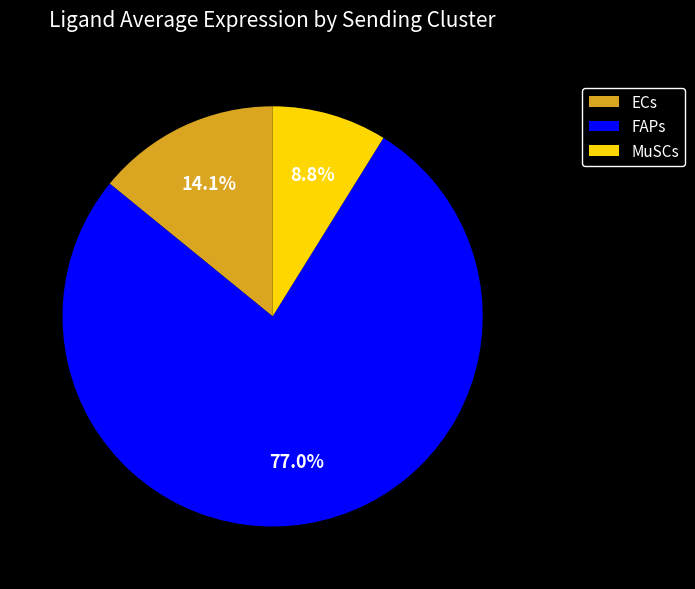

What is the ratio of the value at MuSCs to the value at FAPs?

0.1